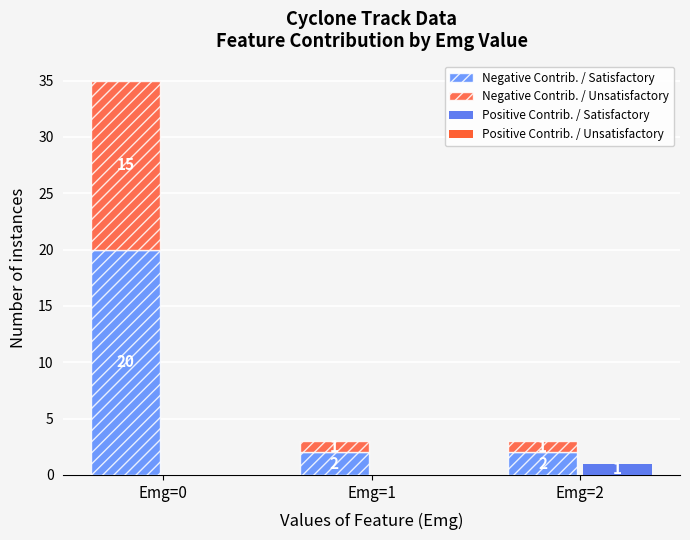

At how many categories does at least one series exceed 10?

1